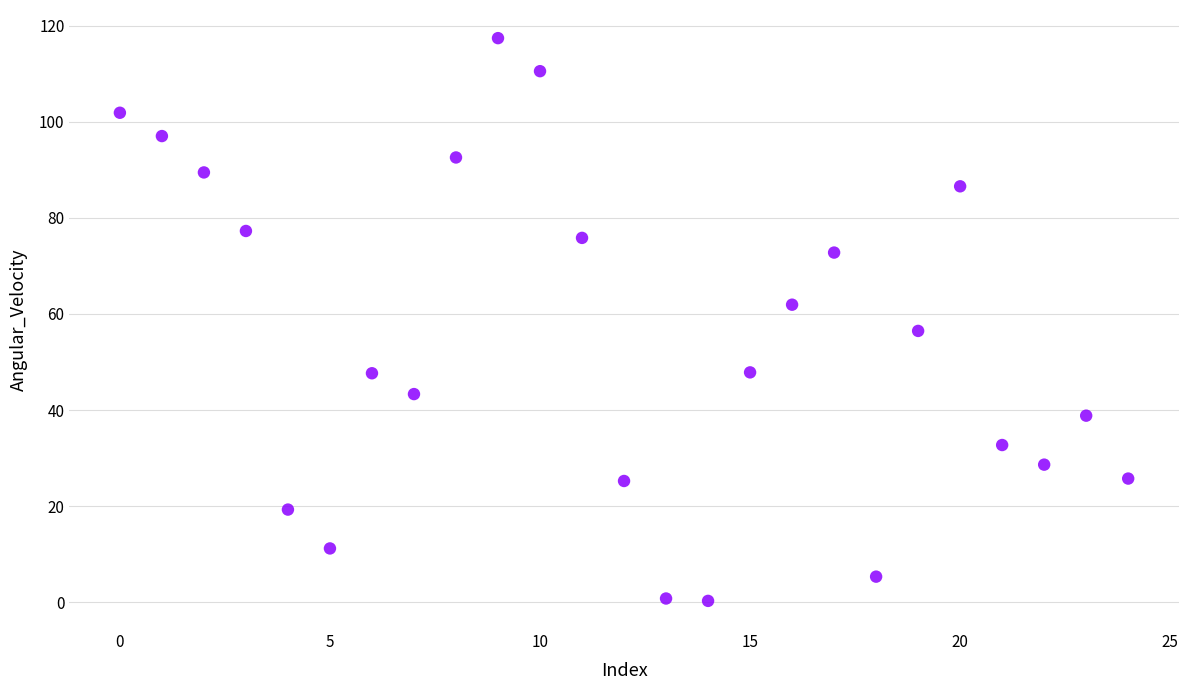

What Y value in the scatter plot is closest to 58?

56.5